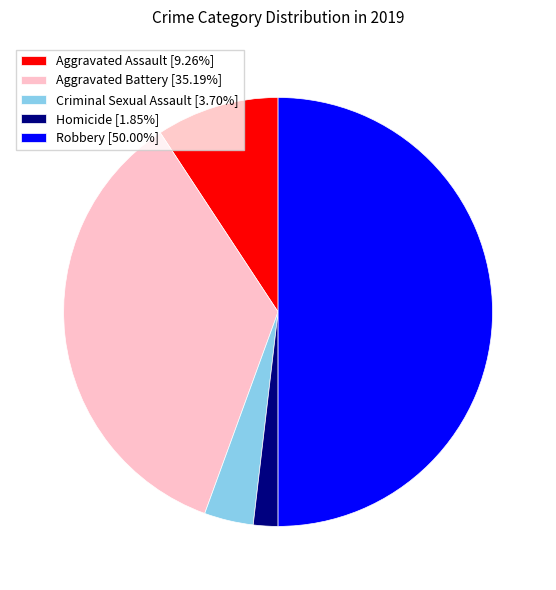

Is the sum of Aggravated Assault [9.26%] and Aggravated Battery [35.19%] greater than half?

No